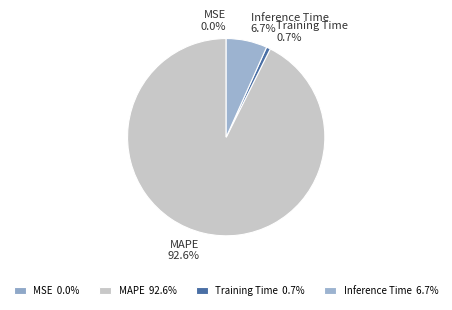

What portion of the pie excludes Inference Time?

93.3%